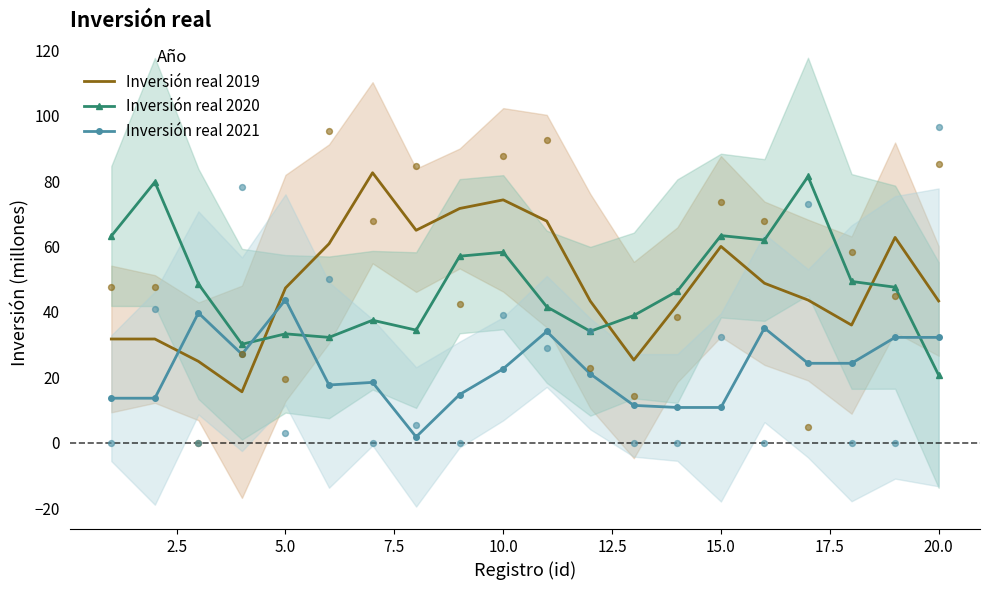

What is the lowest value of the Inversión real 2019 series?

15.6